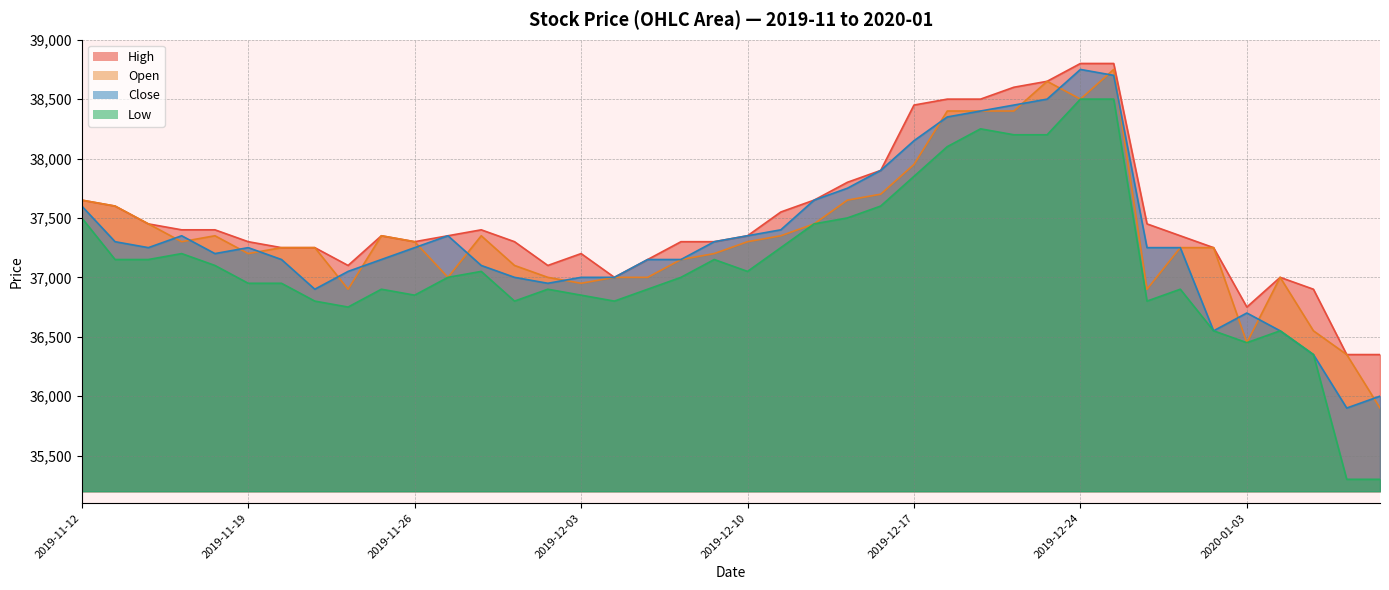

What is the minimum value shown in the chart?

35300